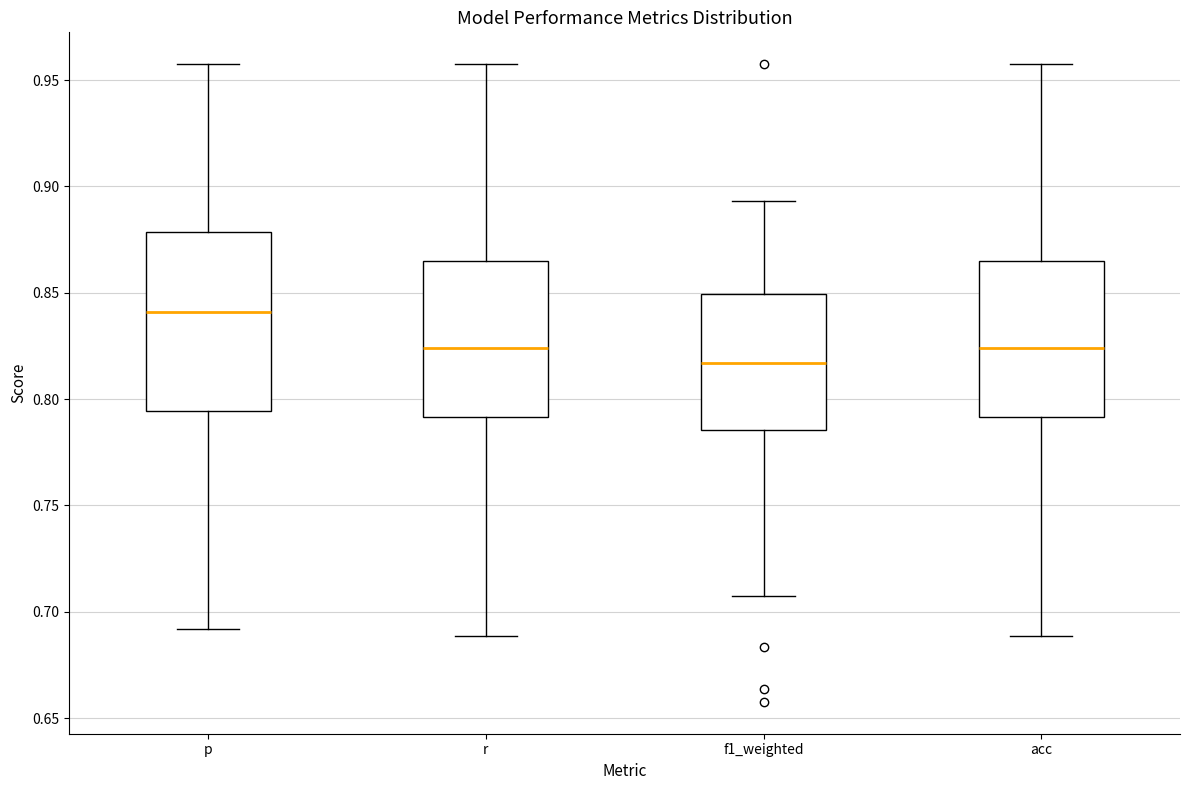

Where is the lower edge of the box for acc on the y-axis? The values are not printed on the chart, so give them approximately, as read against the axis.

0.790